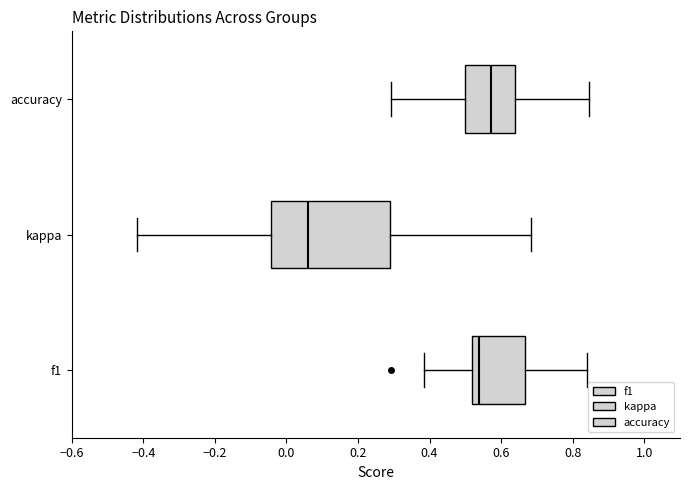

Comparing the boxes themselves (not the whiskers), which one is the widest?

kappa